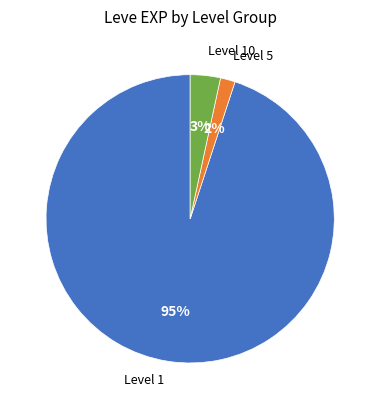

To the nearest percent, what is the average slice percentage?

33%